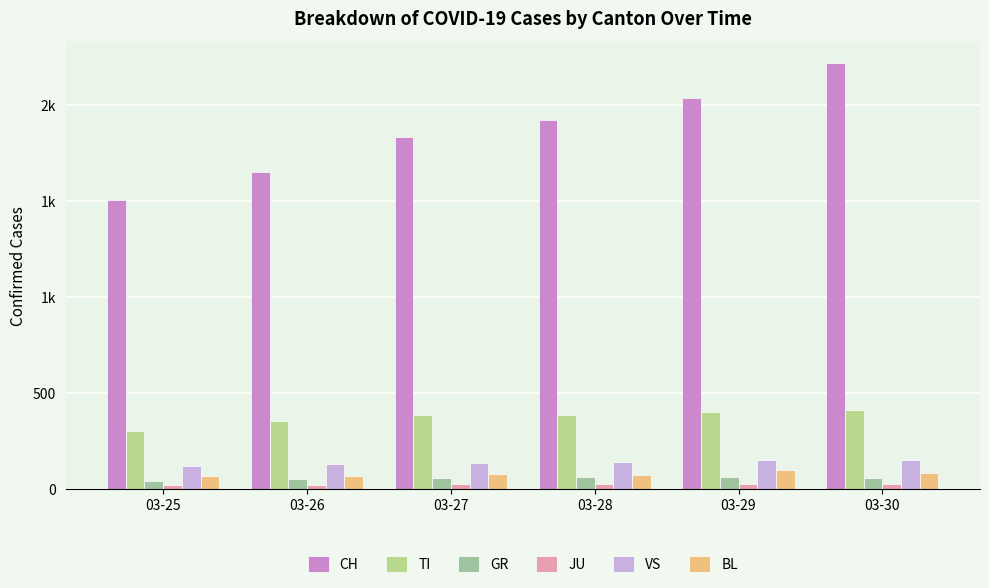

Are the bars horizontal?

No